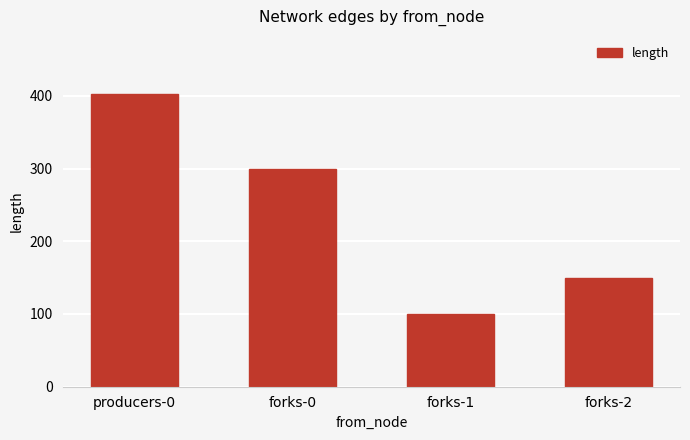

Which label corresponds to the smallest value in the chart?

forks-1